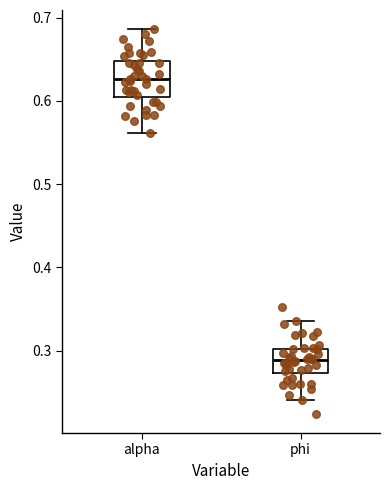

Reading left to right, read every box against the y-axis: the position of its median line, the range the box covers, and the ends of its whiskers. The values are not printed on the chart, so give them approximately, as read against the axis.

alpha: median 0.63, box 0.60 to 0.65, whiskers 0.56 to 0.69
phi: median 0.29, box 0.27 to 0.30, whiskers 0.24 to 0.34